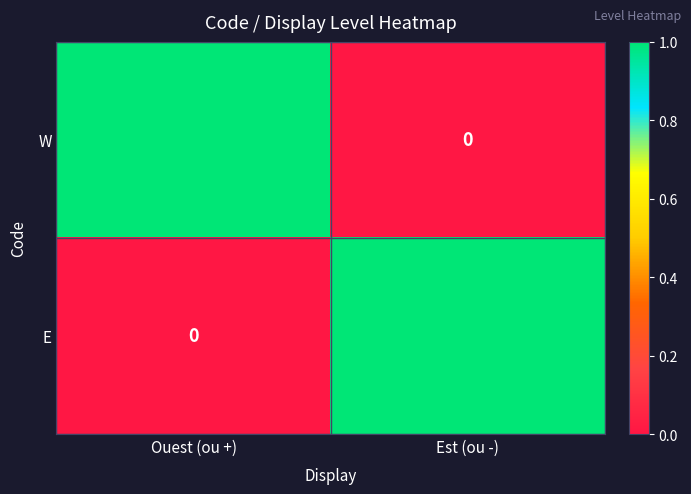

List the labels in order of E value, largest first.

Est (ou -), Ouest (ou +)